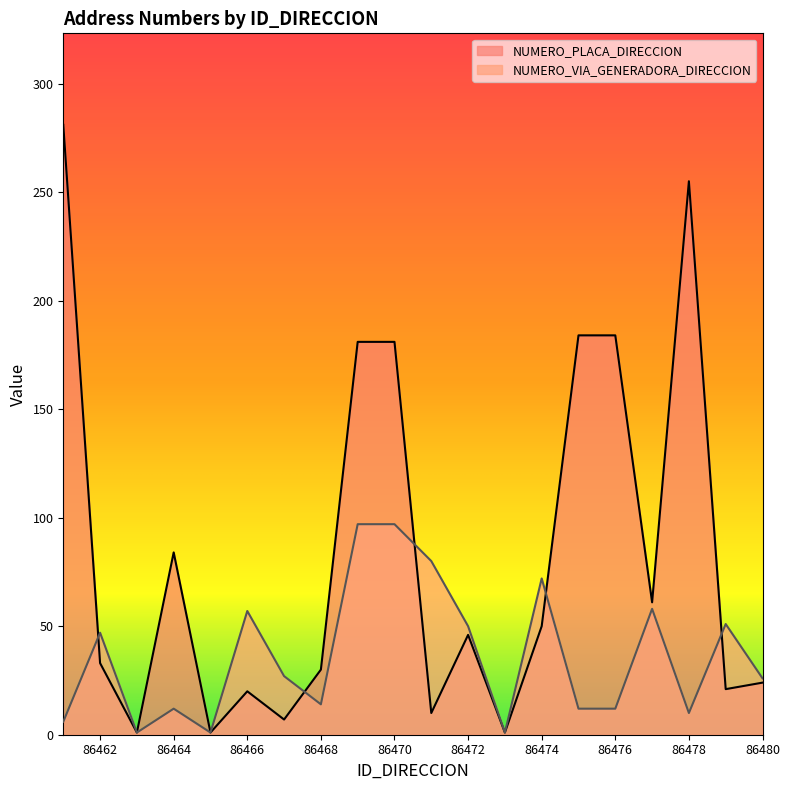

What is the value of the NUMERO_PLACA_DIRECCION point at the 18th from the left?

255